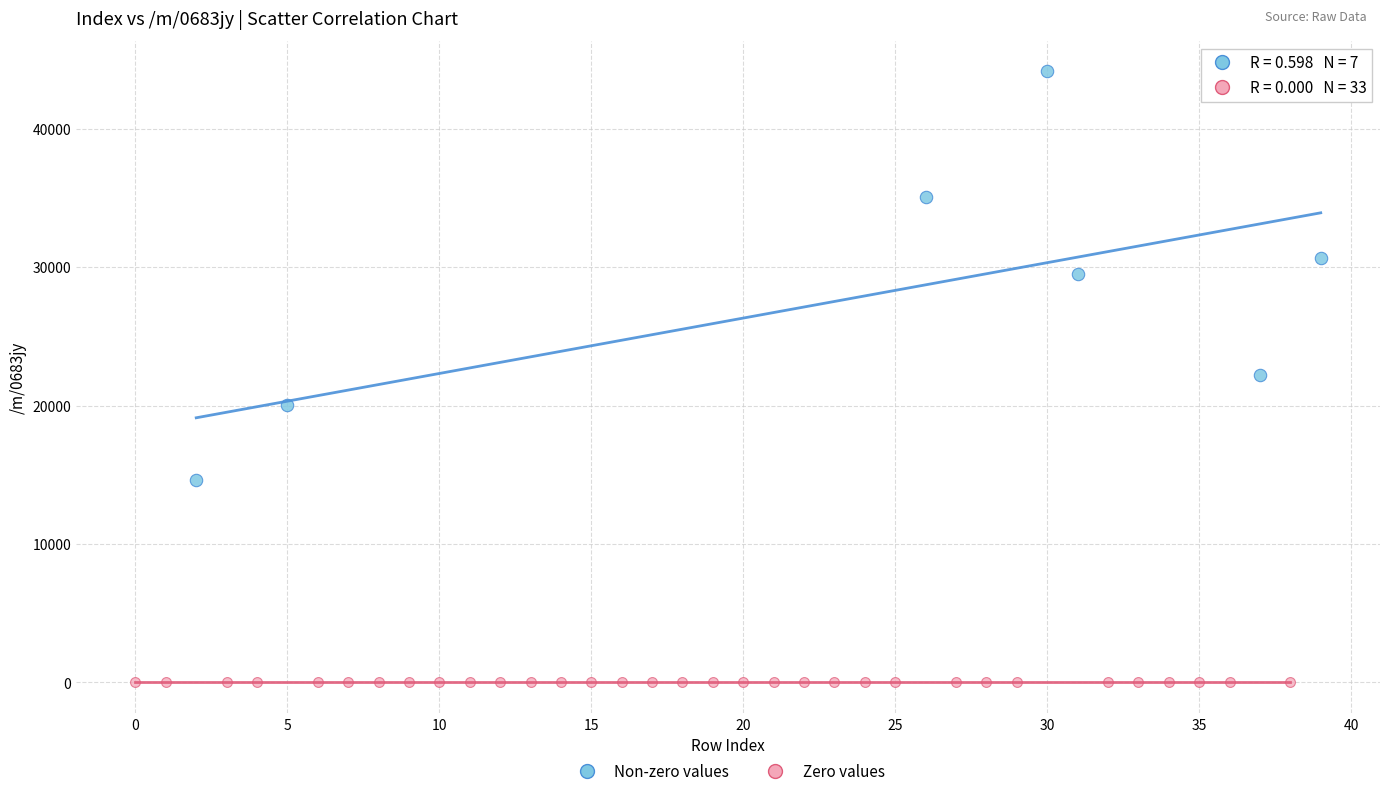

Which series reaches the minimum Y coordinate?

Zero values